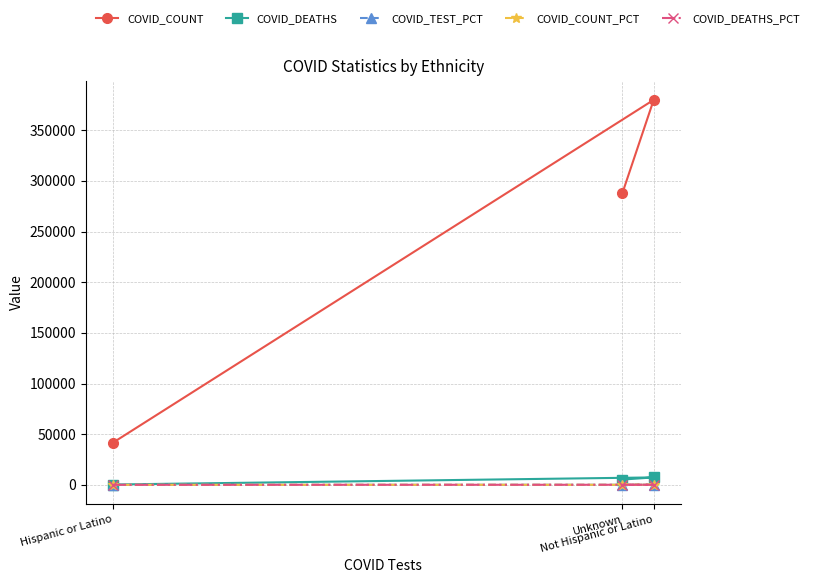

At Not Hispanic or Latino, list the series in order from largest to smallest.

COVID_COUNT, COVID_DEATHS, COVID_DEATHS_PCT, COVID_COUNT_PCT, COVID_TEST_PCT